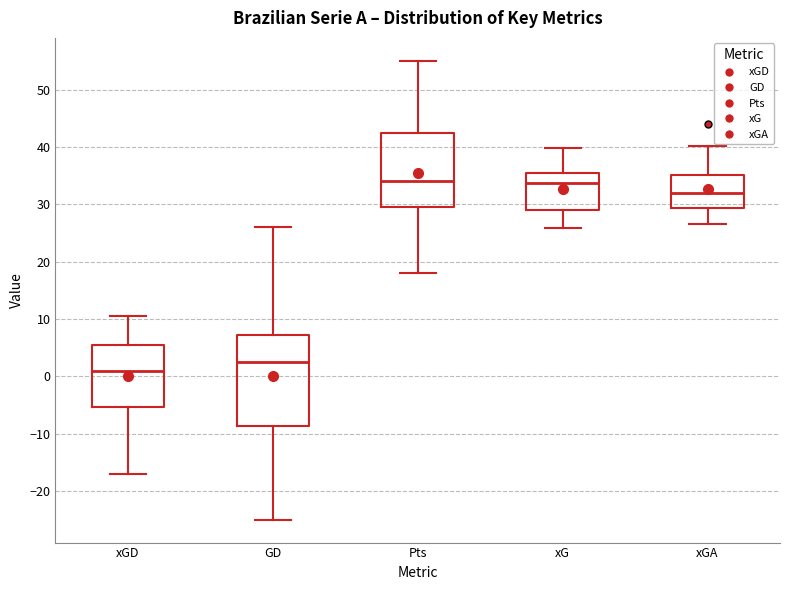

Reading left to right, transcribe this box plot: for each box, give where its median line is, the range the box spans, and where its two whiskers end, as read against the y-axis. The values are not printed on the chart, so give them approximately, as read against the axis.

xGD: median 1, box -5 to 6, whiskers -17 to 11
GD: median 3, box -9 to 7, whiskers -25 to 26
Pts: median 34, box 30 to 43, whiskers 18 to 55
xG: median 34, box 29 to 35, whiskers 26 to 40
xGA: median 32, box 29 to 35, whiskers 27 to 40